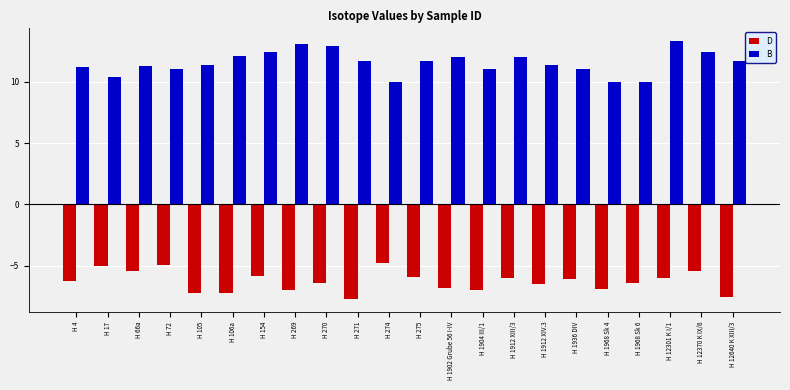

What is the minimum value shown in the chart?

-7.7